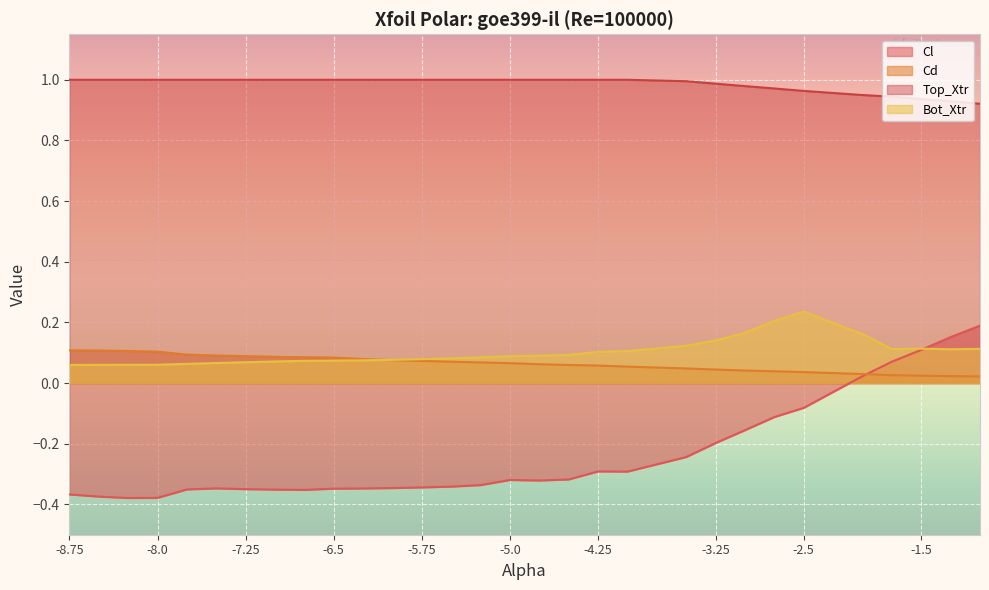

What are all the series names shown in the legend?

Cl, Cd, Top_Xtr, Bot_Xtr